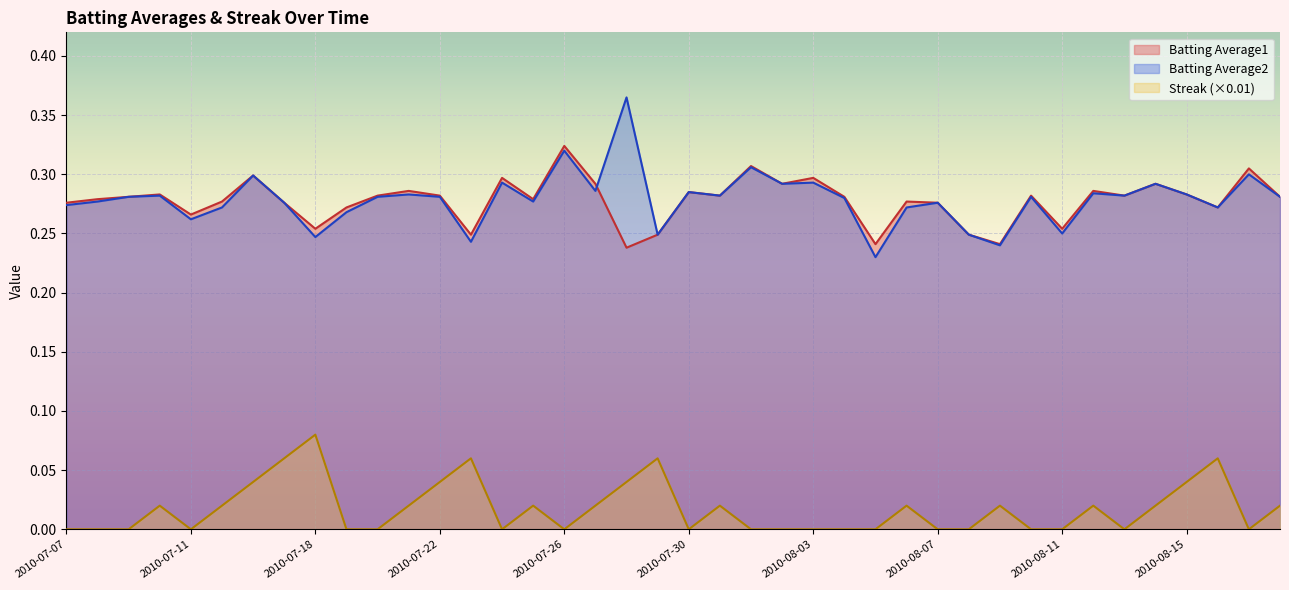

True or false: Batting Average2 and Batting Average1 intersect in this chart.

True